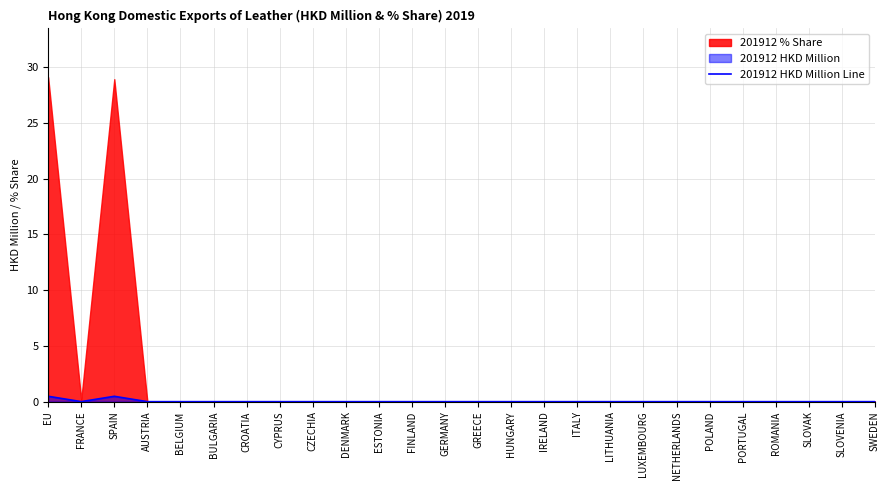

At which label is the value closest to 0?

AUSTRIA